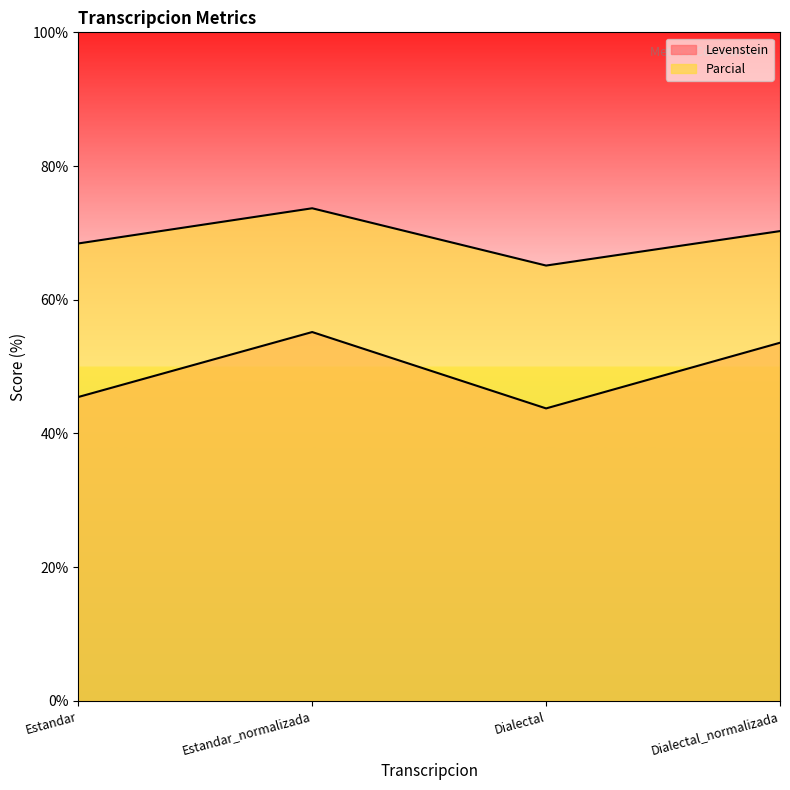

What is the average value of the Levenstein series?

49.5